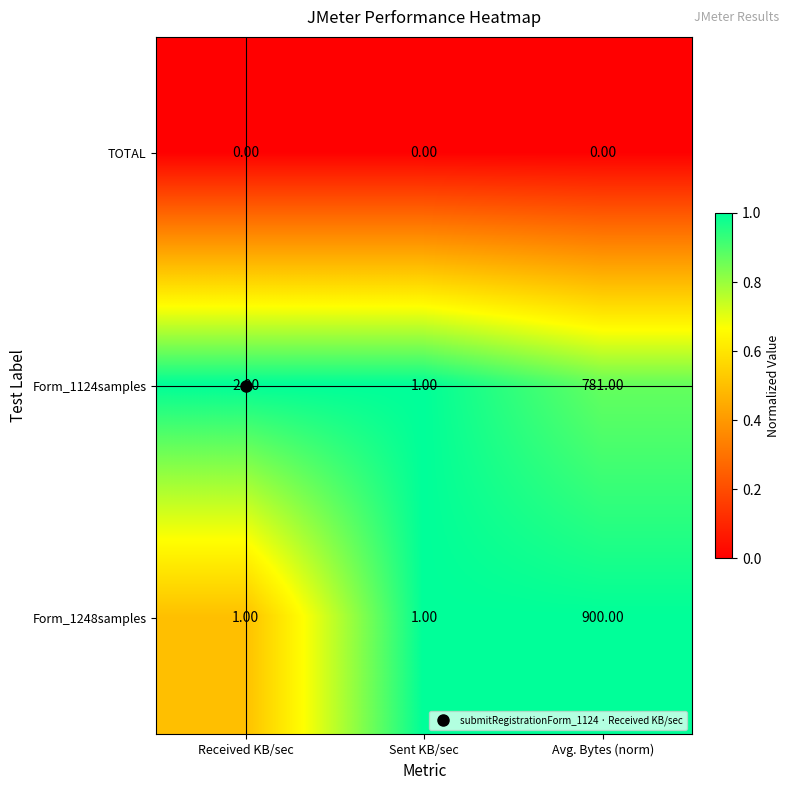

What is the sum of the Form_1248samples values at Received KB/sec and Avg. Bytes (norm)?

901